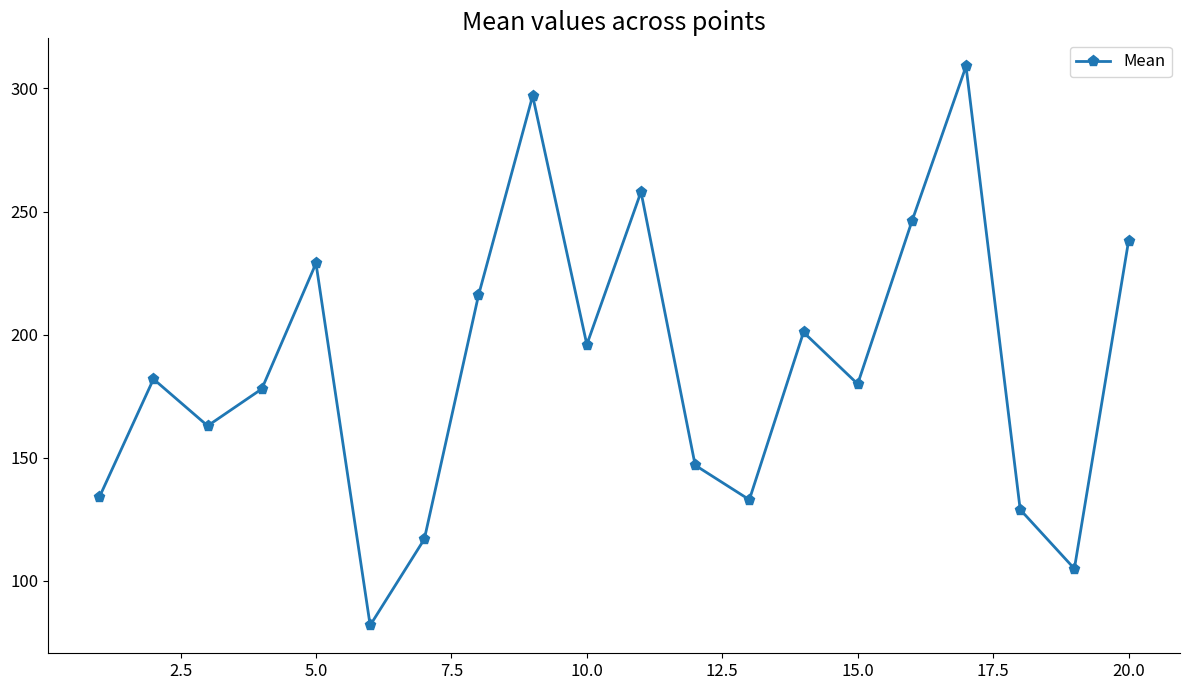

What is the minimum value shown in the chart?

82